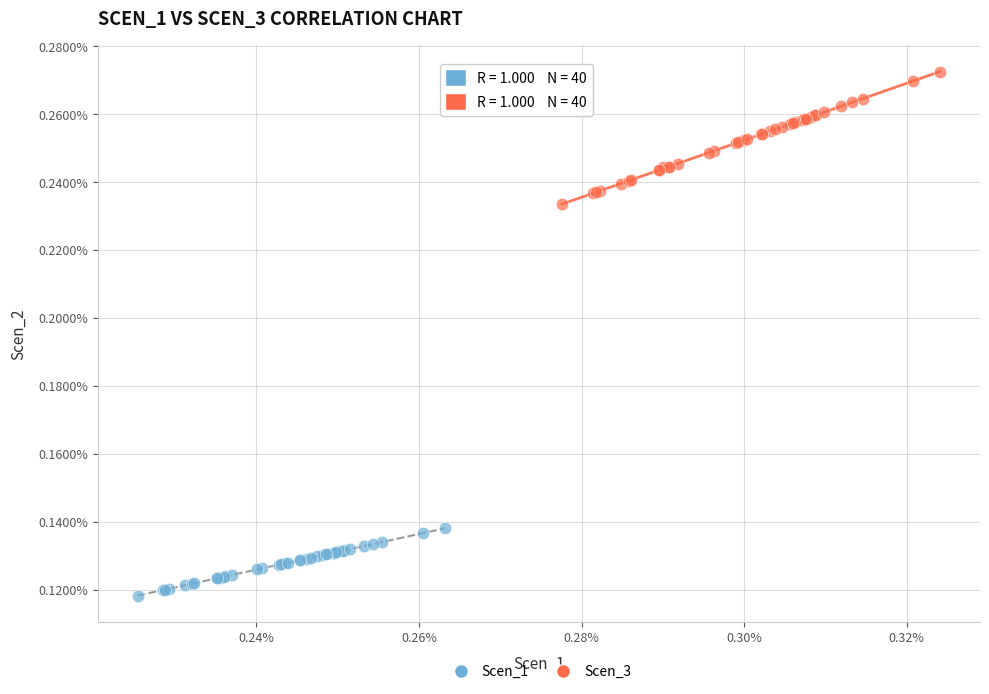

Which series has the largest Y range (max minus min)?

Scen_3